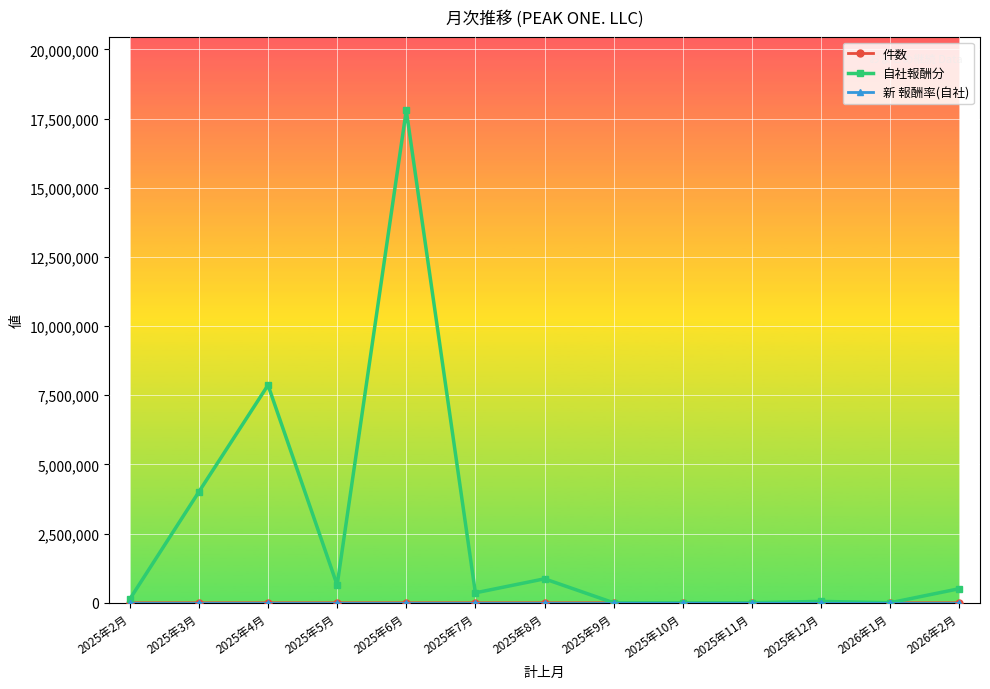

What is the label of the 4th point from the left?

2025年5月